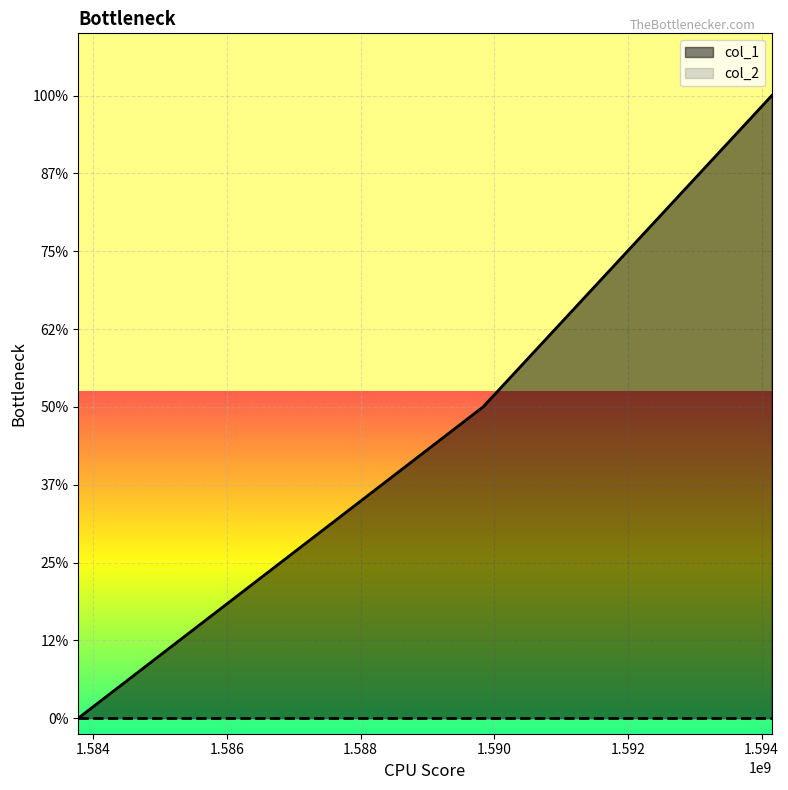

Count the number of values greater than 1.

1